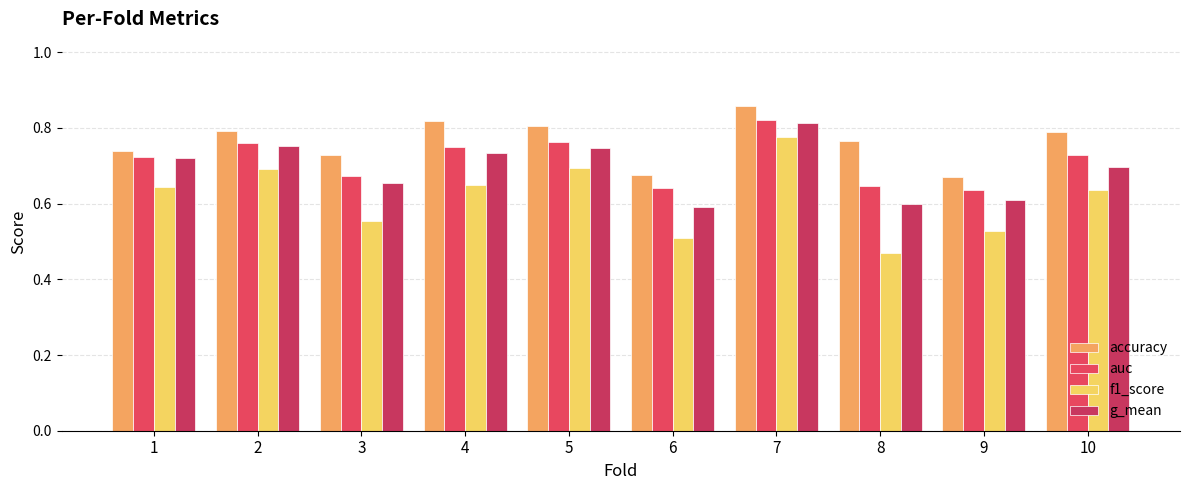

Is it true that auc equals 0.6 at 9?

True